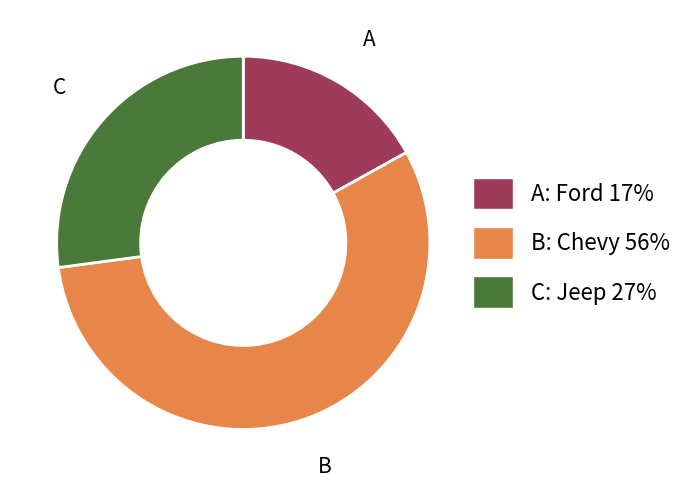

Rank the categories by value from highest to lowest.

B, C, A